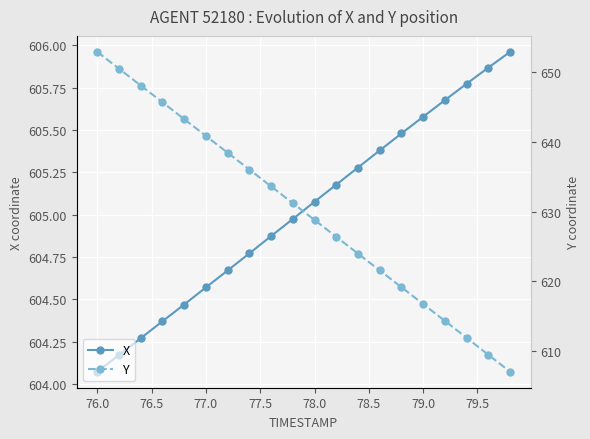

True or false: X has more than 1 interior local peaks.

False